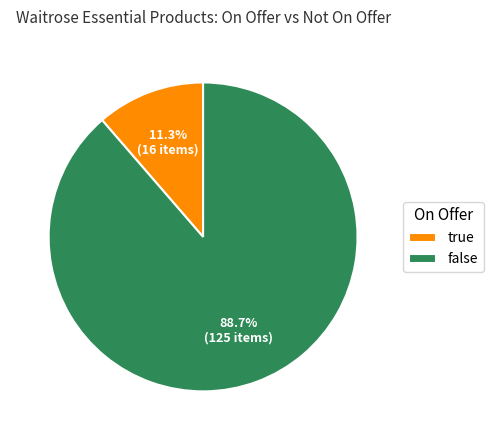

Which category has the biggest portion of the pie?

false